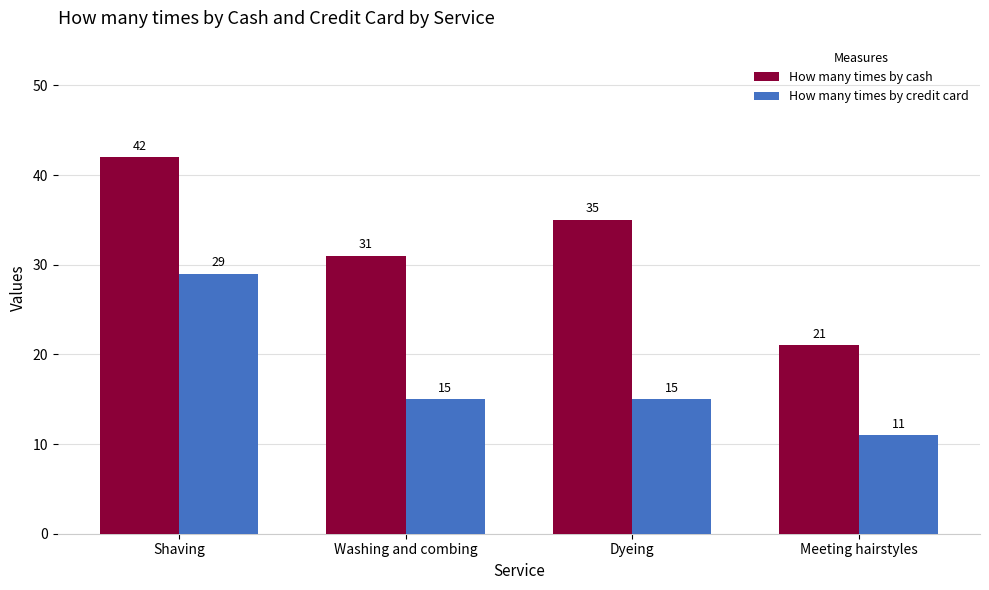

Count the number of data series in this chart.

2